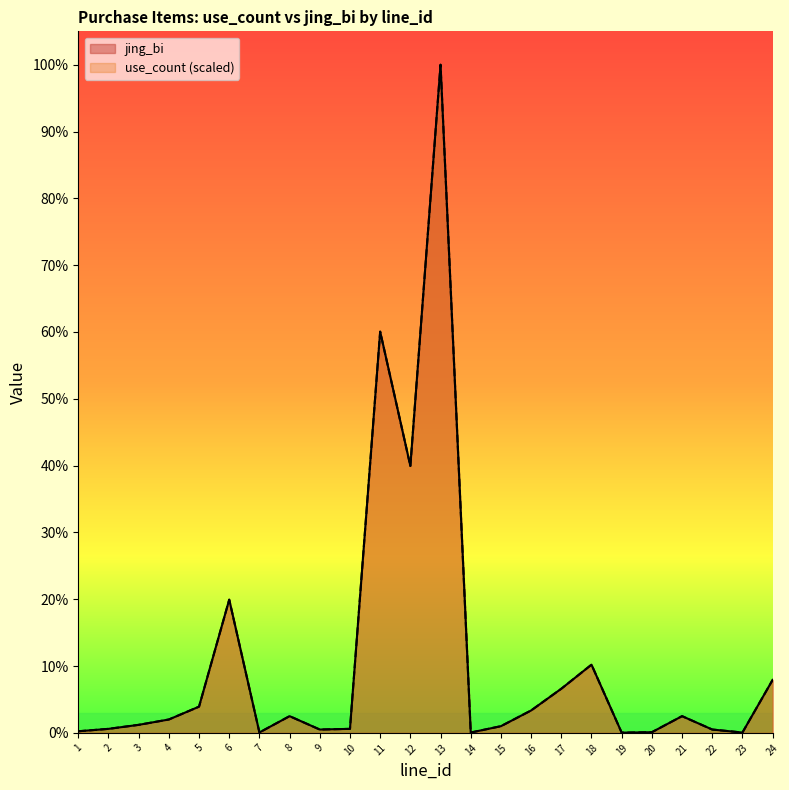

Does the chart display data point markers on the line(s)?

No